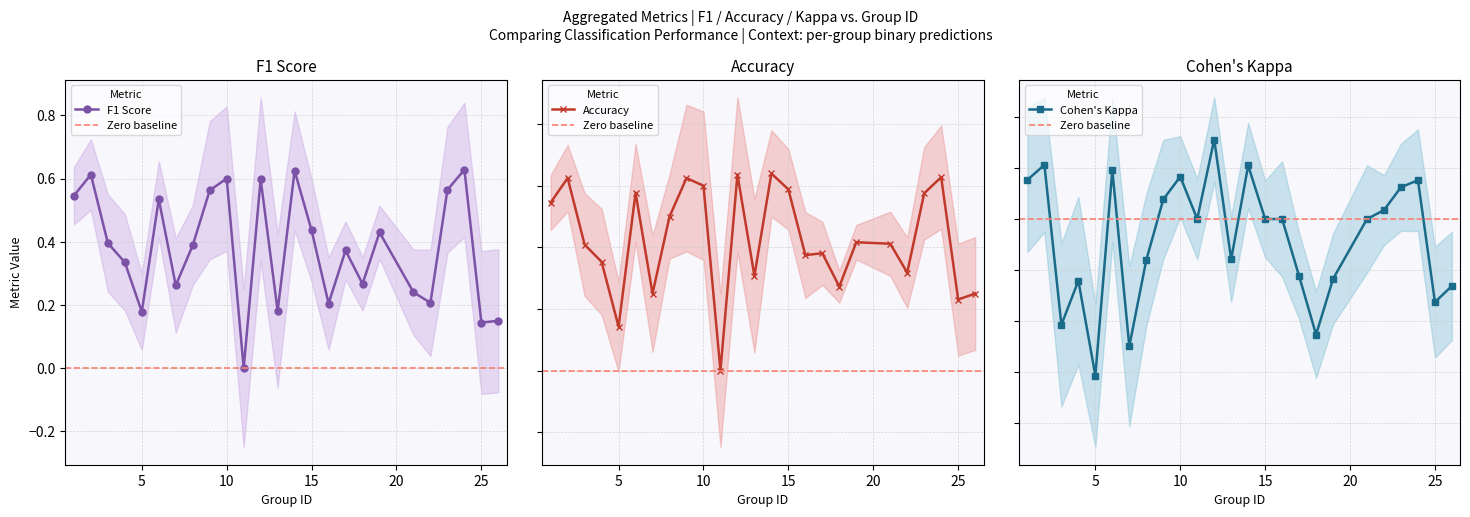

How many interior local peaks does the kappa series have?

7